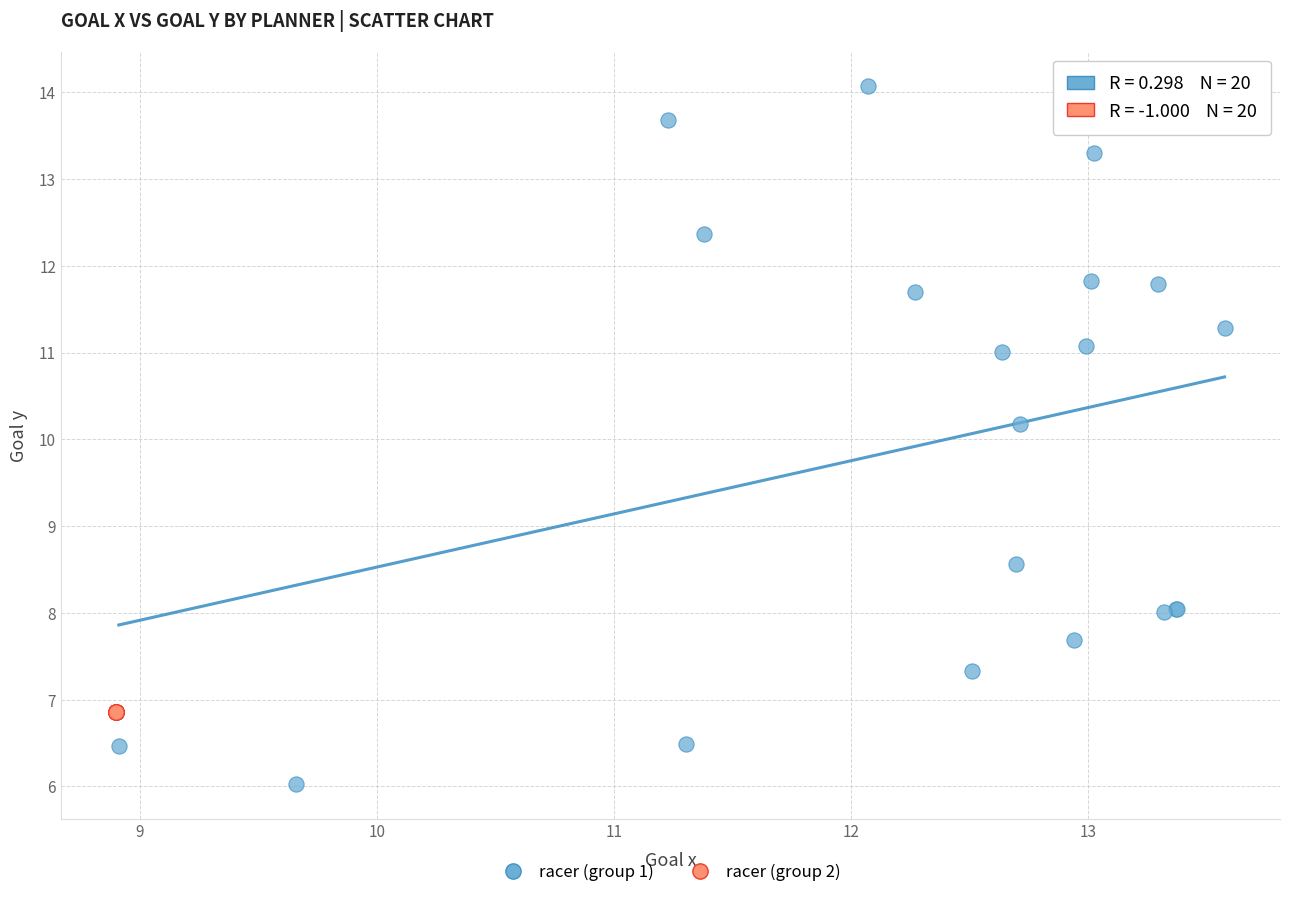

Which series reaches the maximum Y coordinate?

racer (group 1)